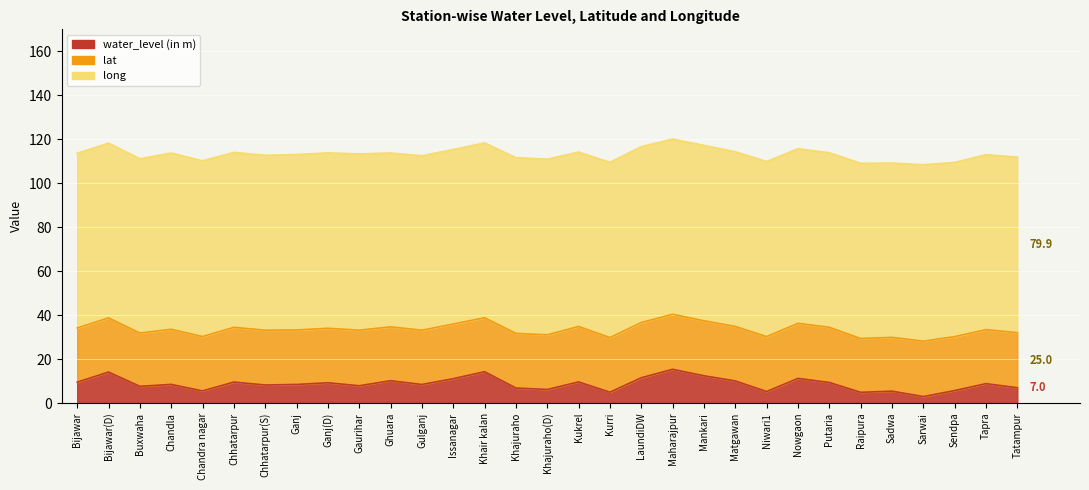

Which series has the widest spread of values?

water_level (in m)